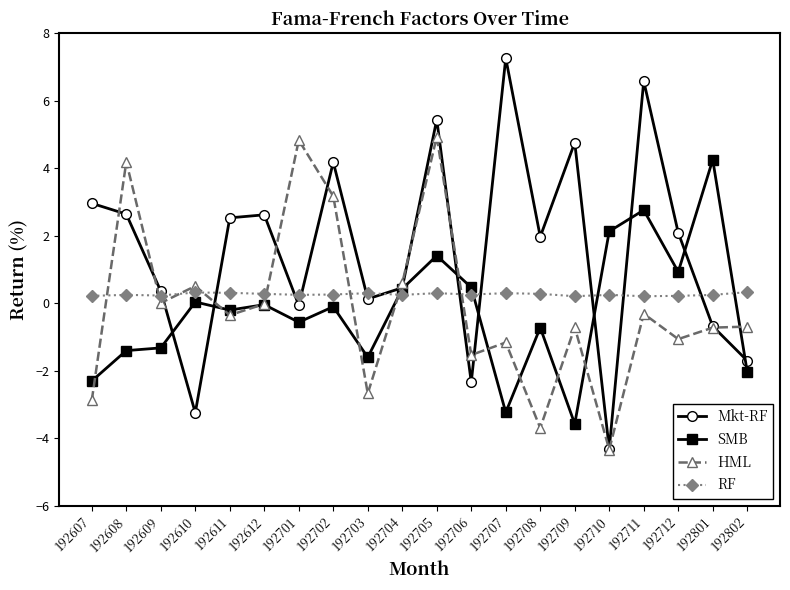

At which category is the sum across all series the highest?

192705